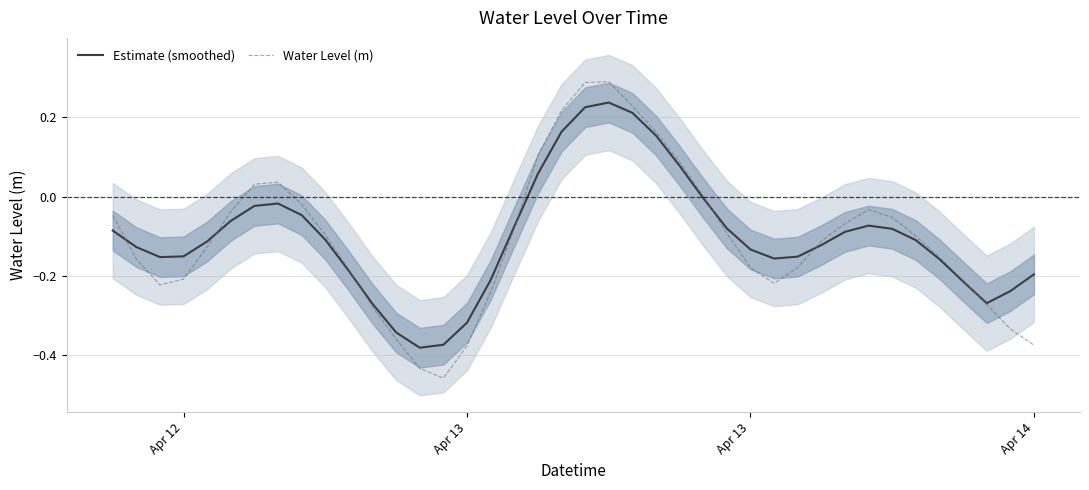

What are all the series names shown in the legend?

Estimate (smoothed), Water Level (m)